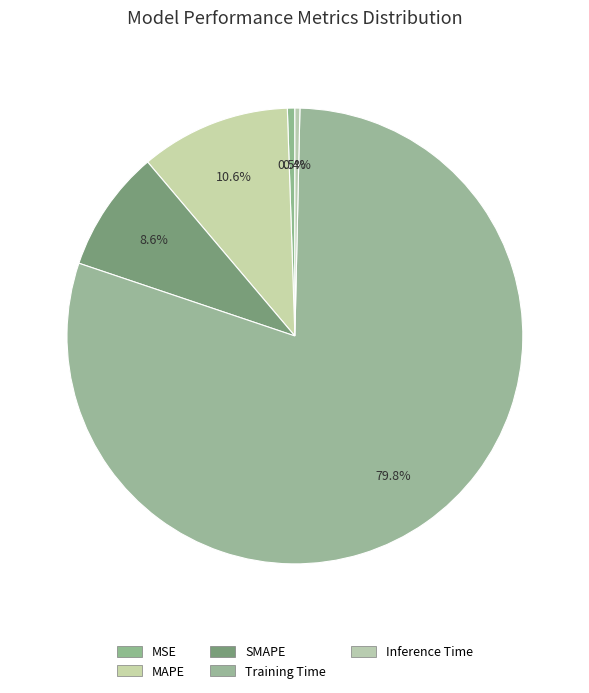

The Inference Time slice represents 7% of the pie. True or false?

False